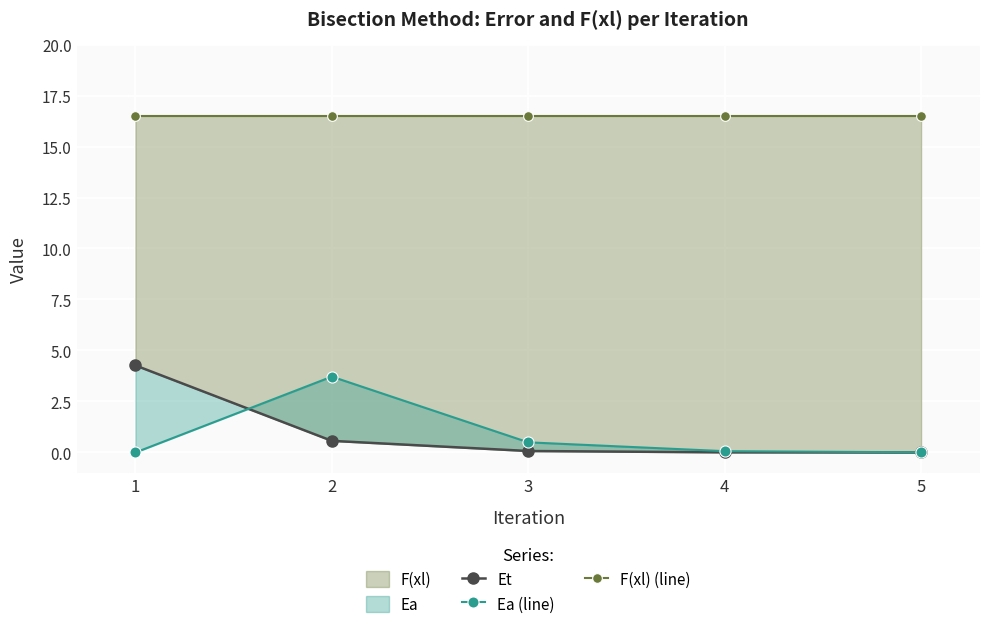

How many series are shown in this chart?

3